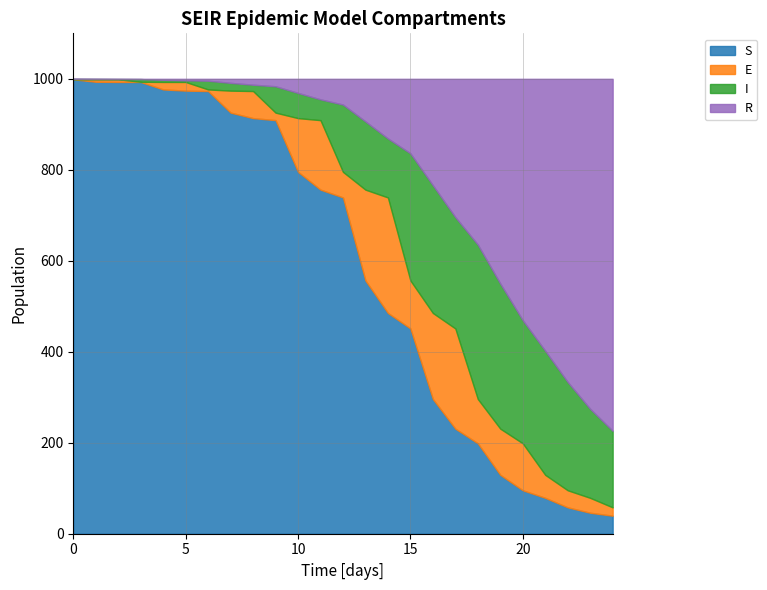

Reading left to right, what are all the values shown in this chart?

S: 999.0	993.5	993.1	993.1	976.7	974.0	973.1	925.7	913.6	909.2	795.5	756.4	739.2	556.7	485.3	451.2	296.2	231.0	198.8	129.4	95.5	78.9	58.0	46.1	39.6
E: 0.0	5.5	5.9	0.4	16.4	19.1	3.6	48.3	59.5	16.5	118.1	152.8	56.3	199.6	254.0	105.5	189.1	220.3	97.4	101.5	103.3	50.6	37.5	32.8	18.4
I: 1.0	0.8	0.6	5.9	4.8	3.6	19.2	17.1	13.9	57.9	55.4	45.7	147.9	150.0	129.6	279.5	280.8	244.7	339.5	318.9	270.6	272.8	238.0	195.6	168.3
R: 0.0	0.2	0.4	0.6	2.1	3.3	4.2	8.9	13.0	16.4	31.0	45.2	56.6	93.7	131.2	163.8	233.9	304.1	364.4	450.1	530.7	597.8	666.5	725.5	773.7